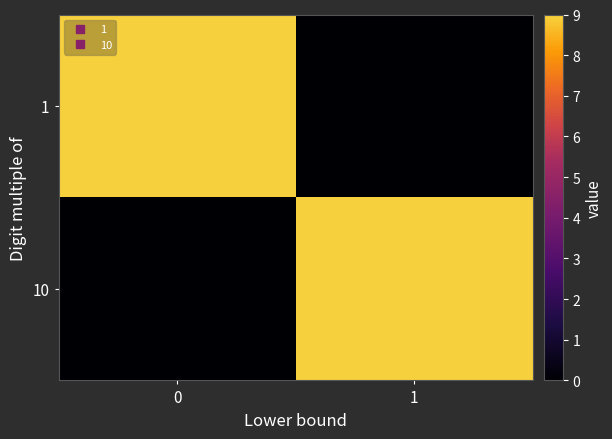

Reading left to right, transcribe all the data shown in this chart.

1: 0=9	1=0
10: 0=0	1=9